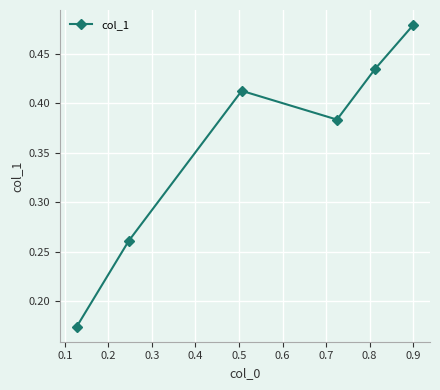

How many values are between 0 and 1?

6